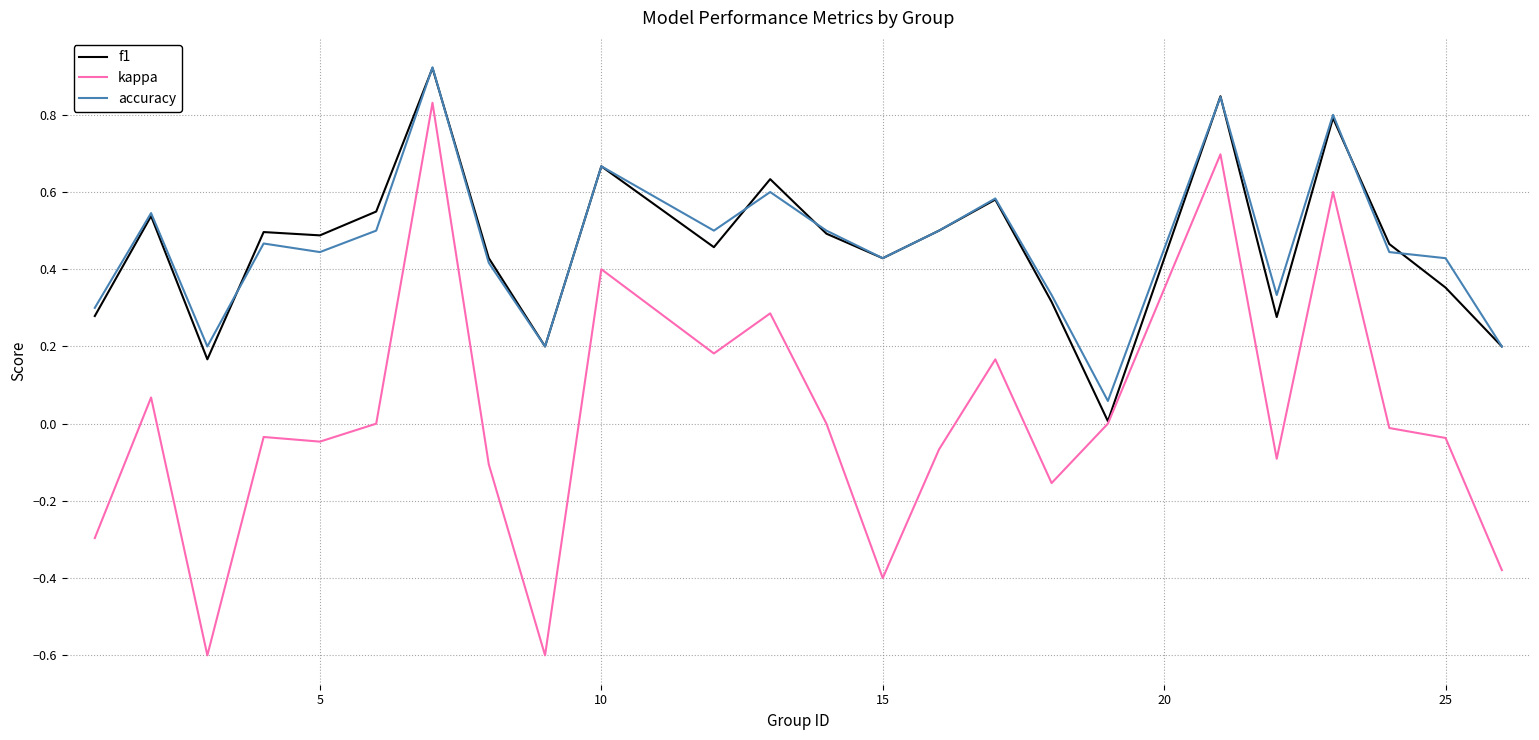

True or false: accuracy and kappa cross at least once.

False